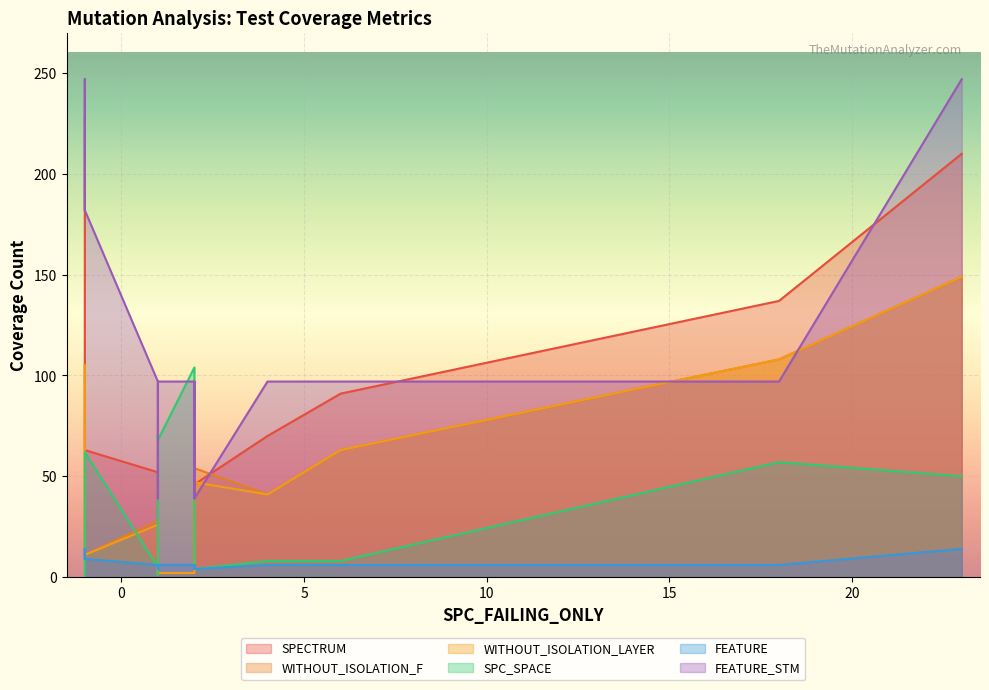

True or false: WITHOUT_ISOLATION_F and WITHOUT_ISOLATION_LAYER cross at least once.

False